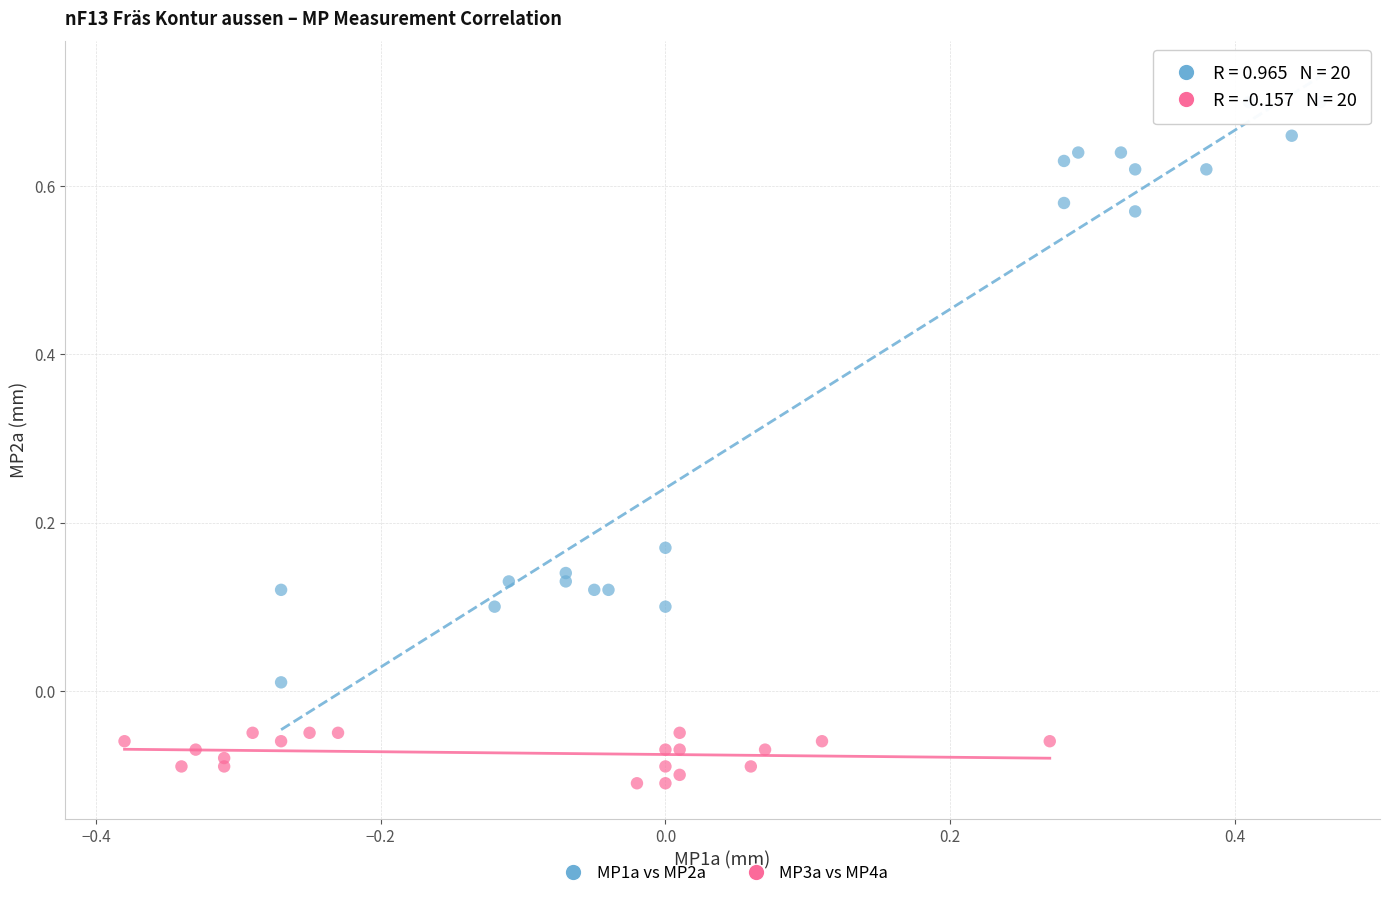

Which series contains the highest Y value?

MP1a vs MP2a